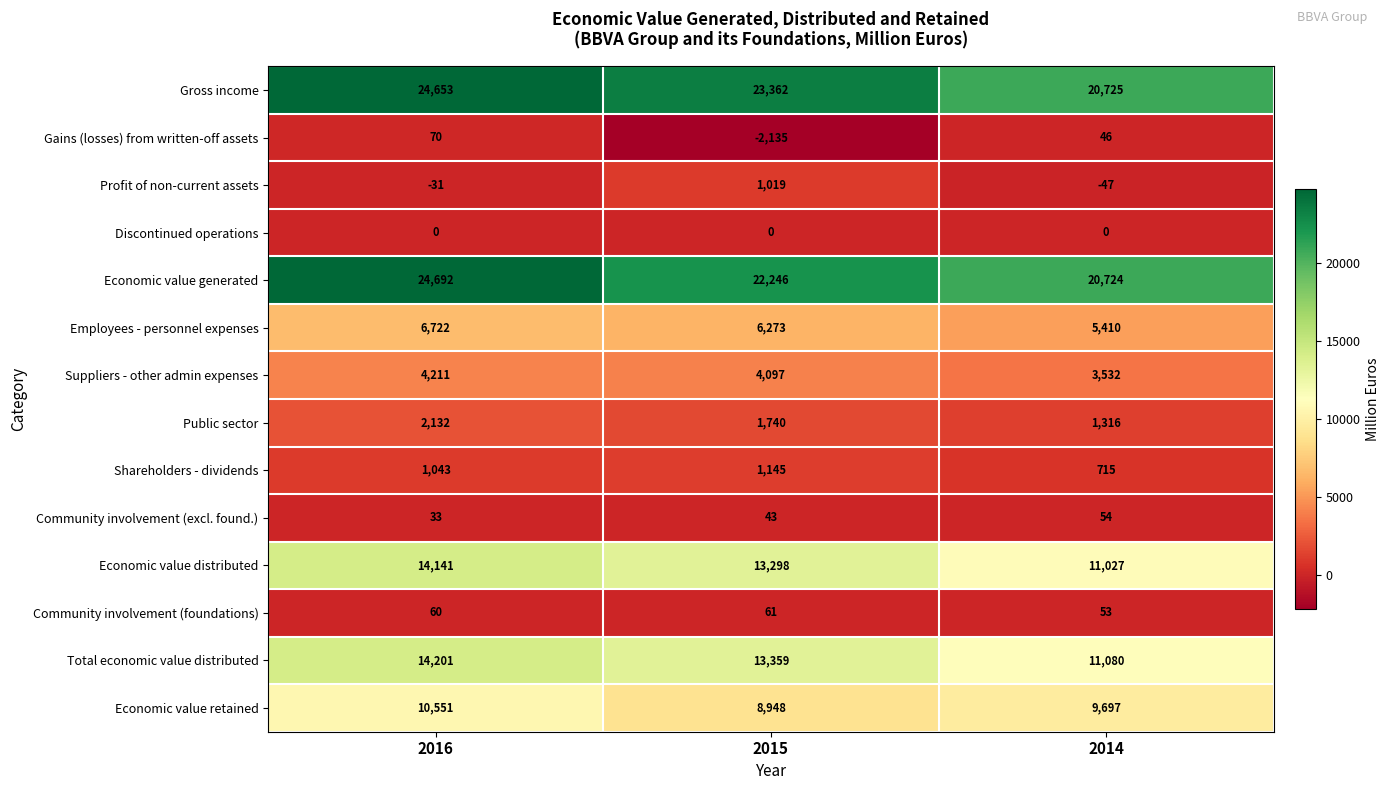

What value does the Economic value generated series have at 2014, to the nearest 10?

20720